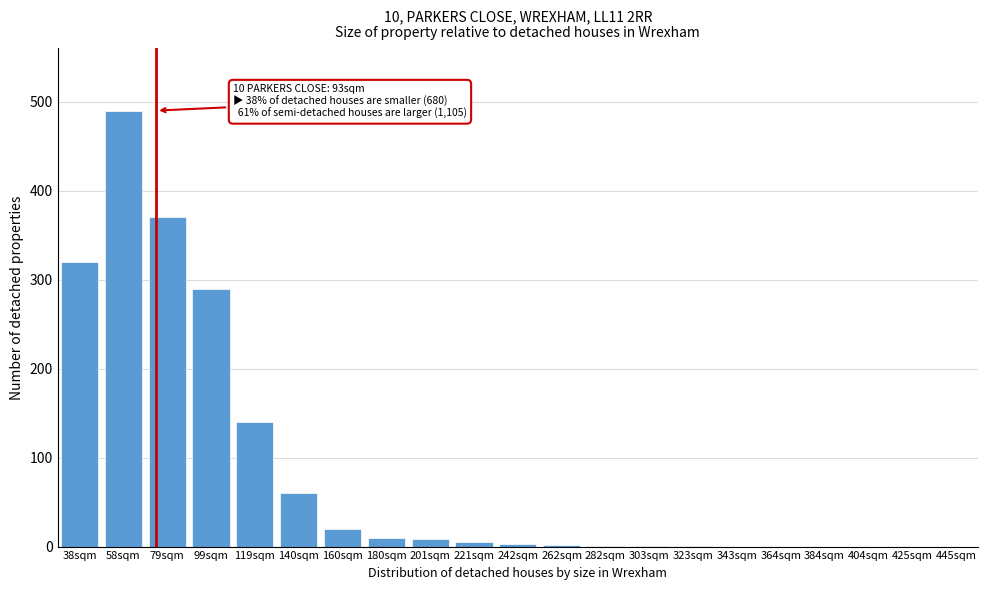

The chart shows a value of 140 at 119sqm. True or false?

True